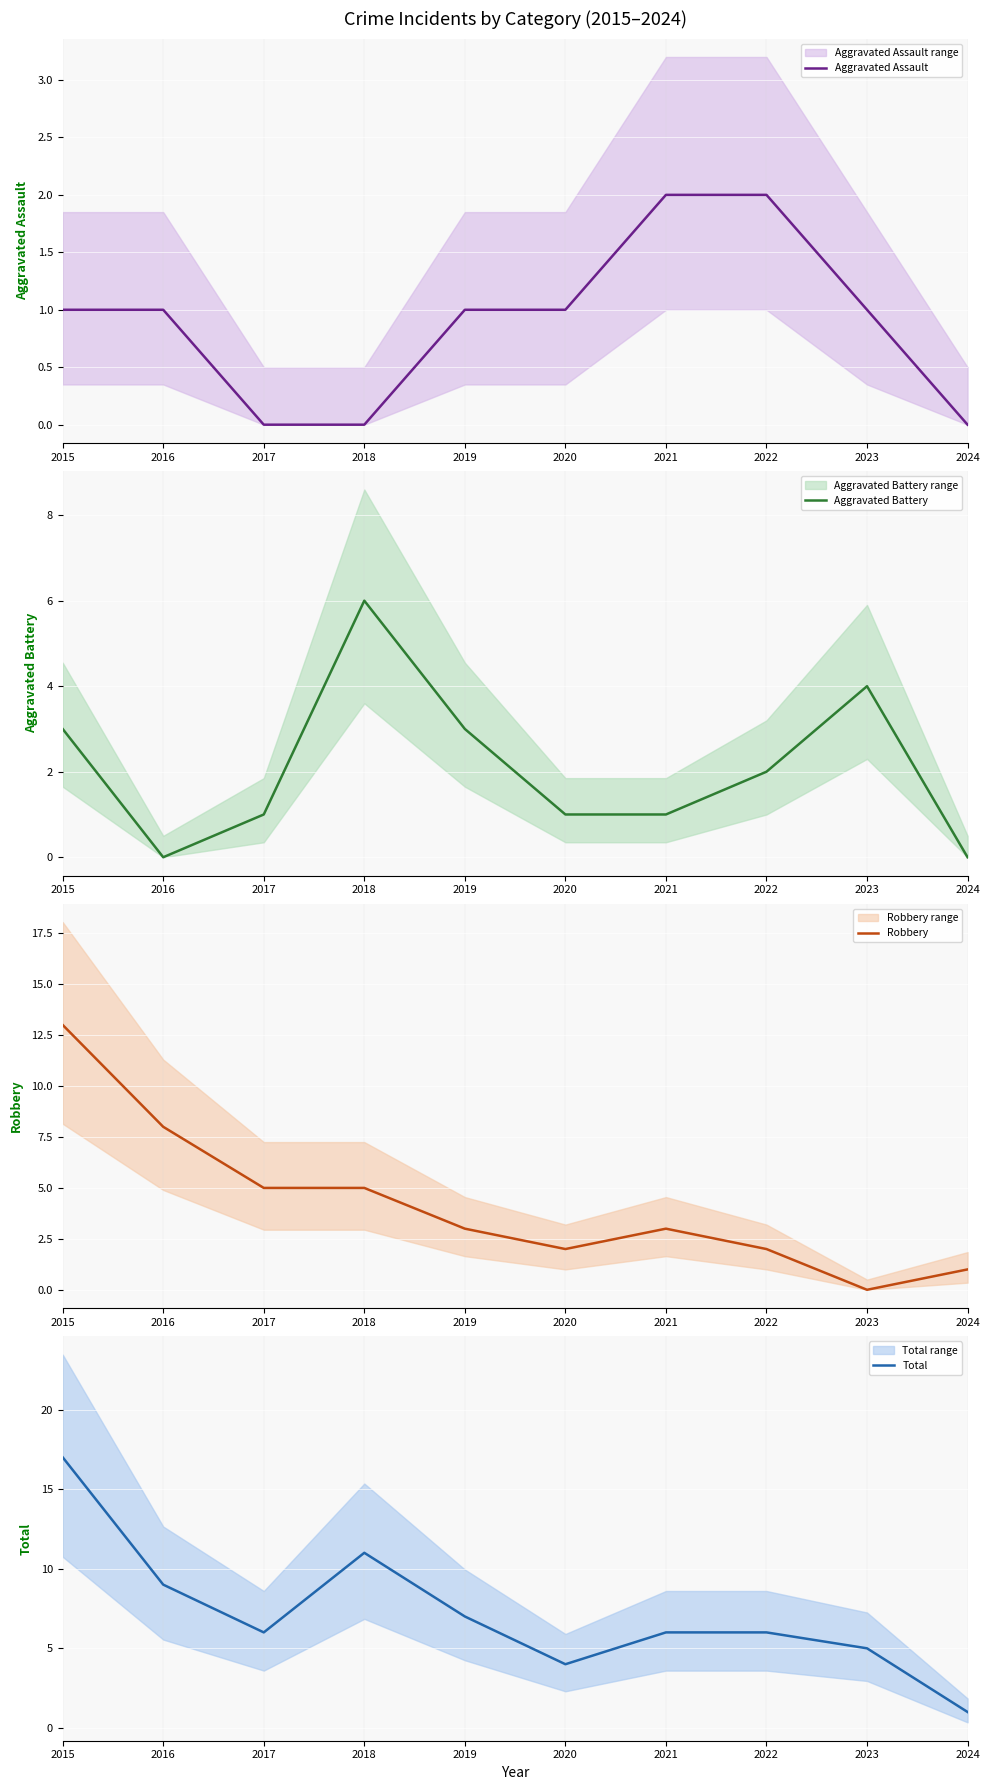

What are all the series names shown in the legend?

Aggravated Assault, Aggravated Battery, Robbery, Total